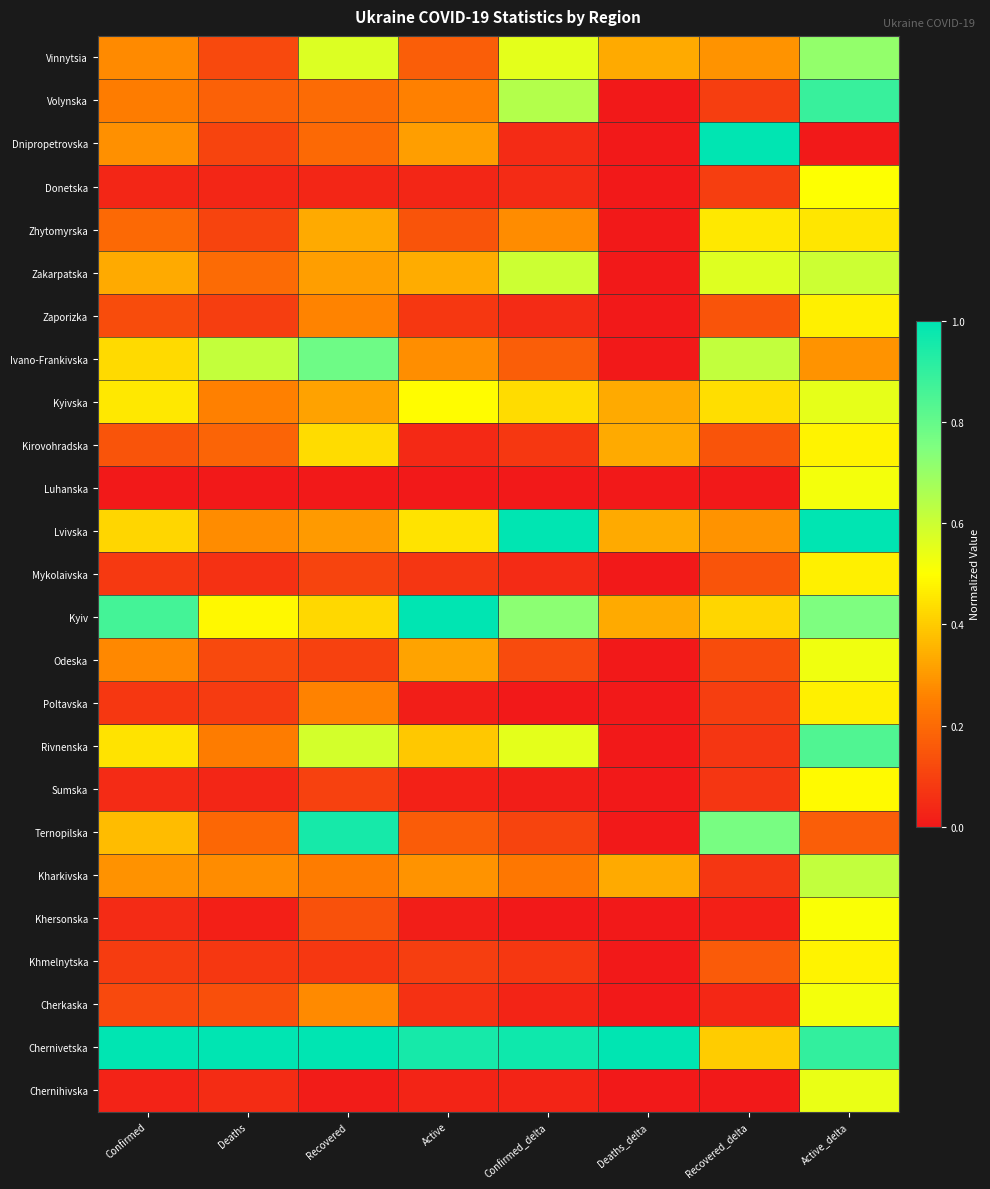

What is the spread (max minus min) of values at Deaths?

1.0